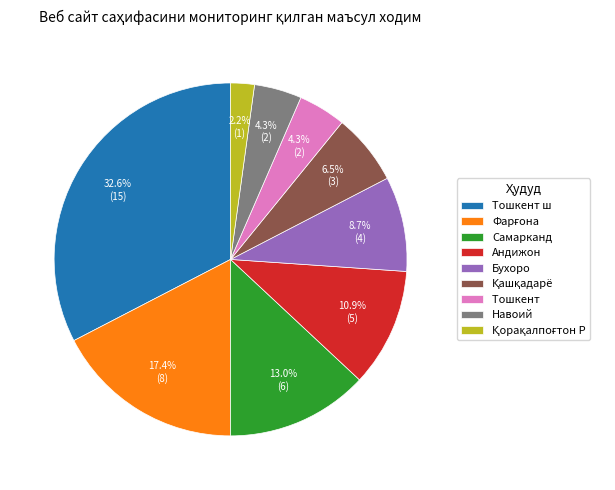

To the nearest percent, what is the difference between the largest and smallest slice percentages?

30%